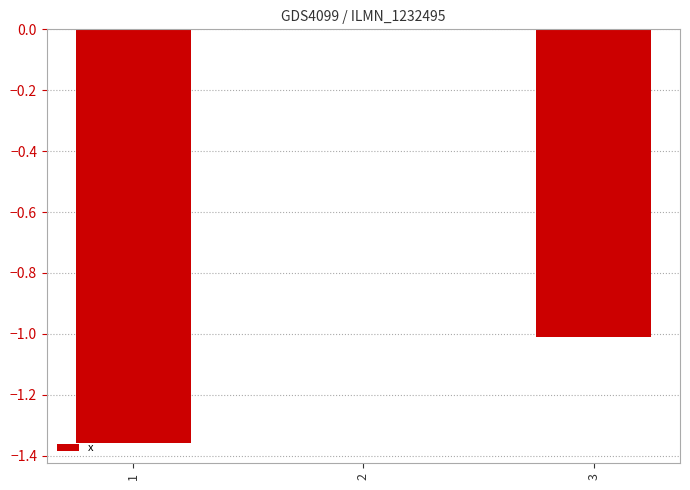

The chart shows a value of -1.0 at 3. True or false?

True